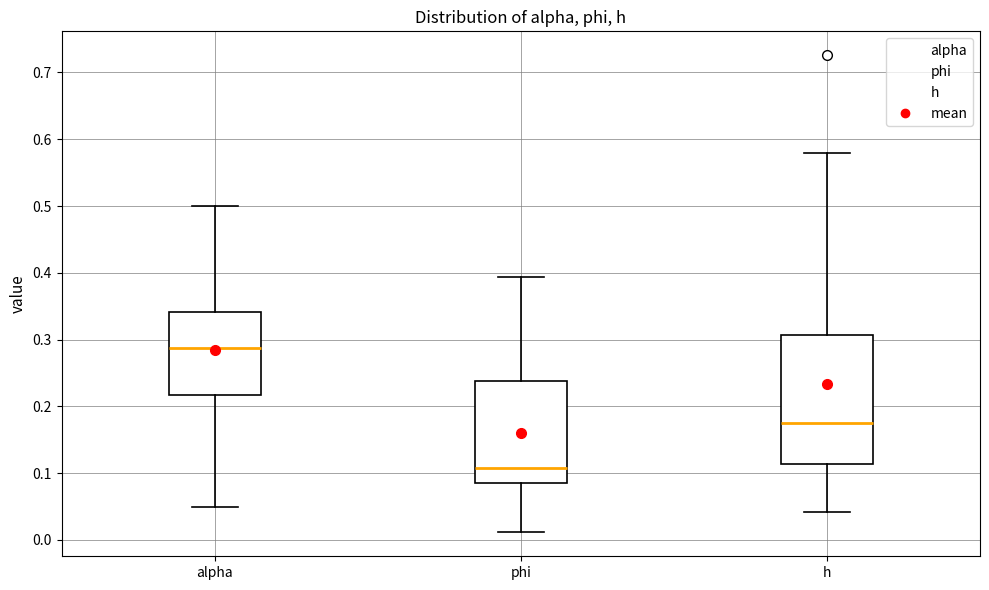

Where does the median line of the box for h sit on the y-axis? The values are not printed on the chart, so give them approximately, as read against the axis.

0.18